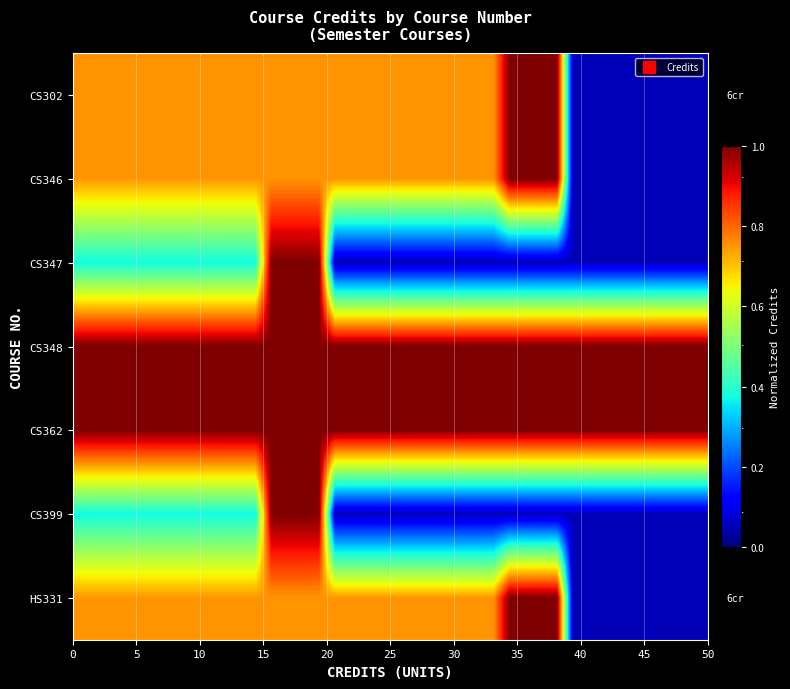

How many data points does each series have?

40